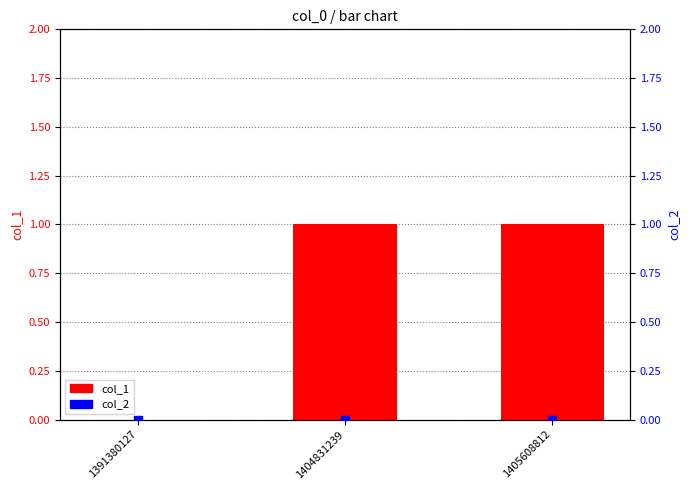

Which series has the largest total across all categories?

col_1